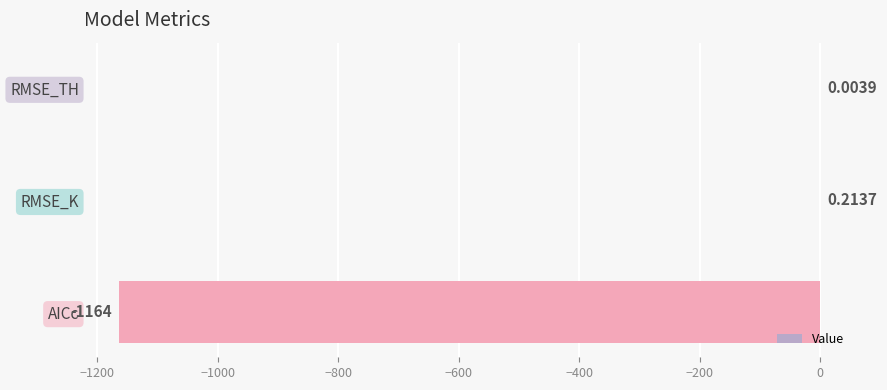

Where is the data nearest to the value -581?

RMSE_TH